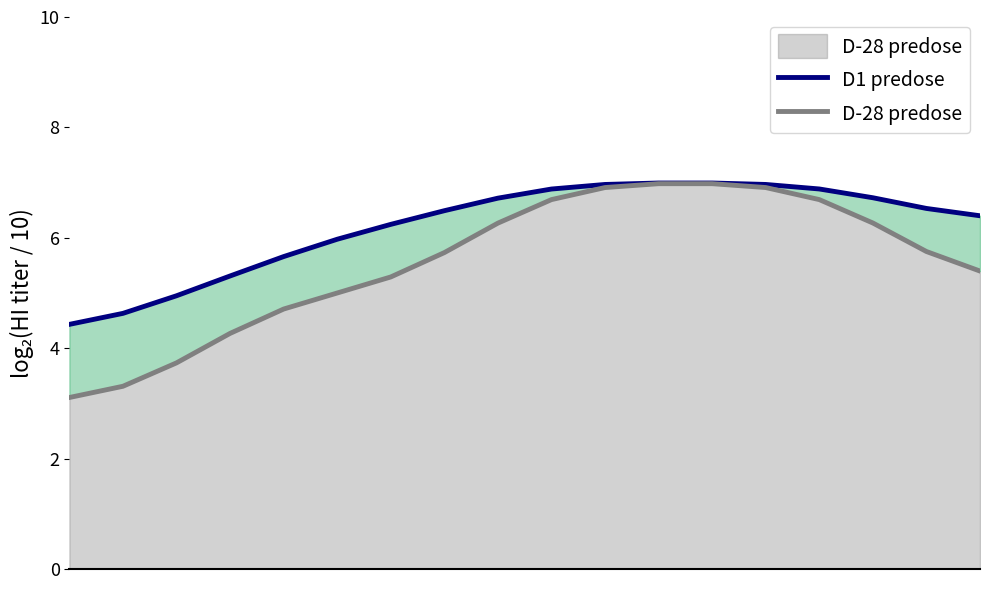

Does the chart have visible grid lines?

No